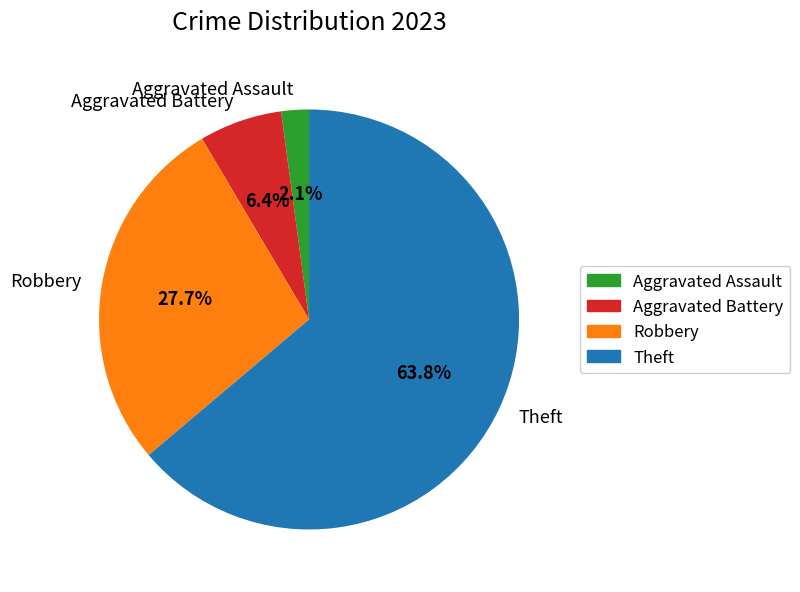

What is the largest slice in the pie chart?

Theft